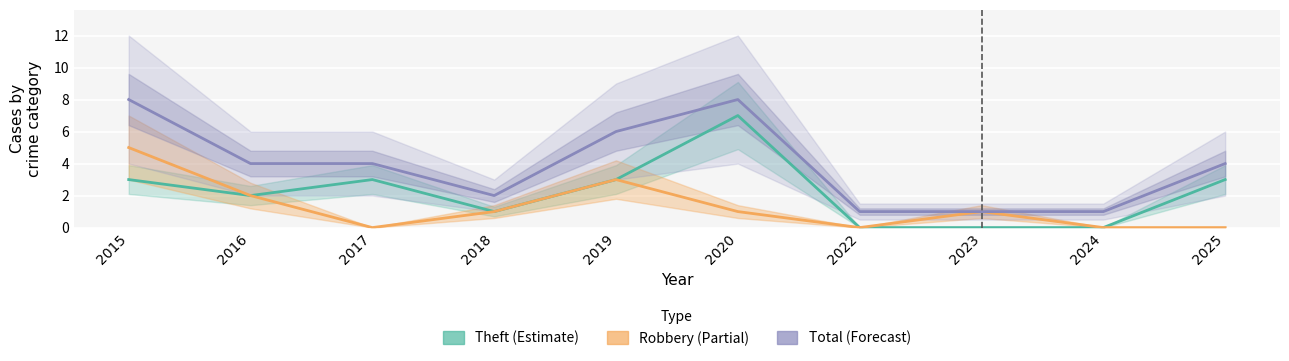

Which series has the largest total across all categories?

Total